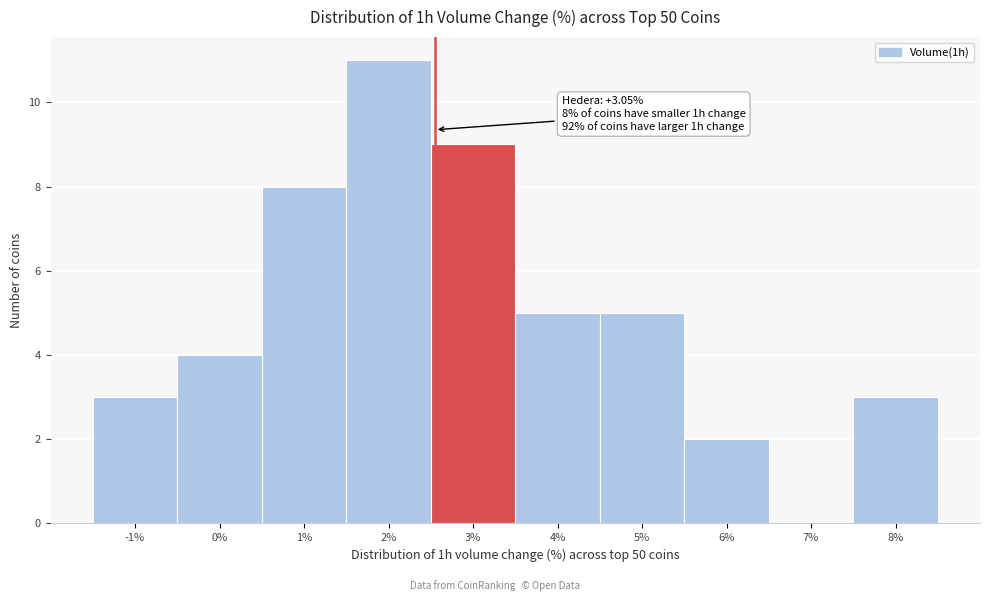

Reading left to right, list all the values displayed in this chart.

-1%=3	0%=4	1%=8	2%=11	3%=9	4%=5	5%=5	6%=2	7%=0	8%=3